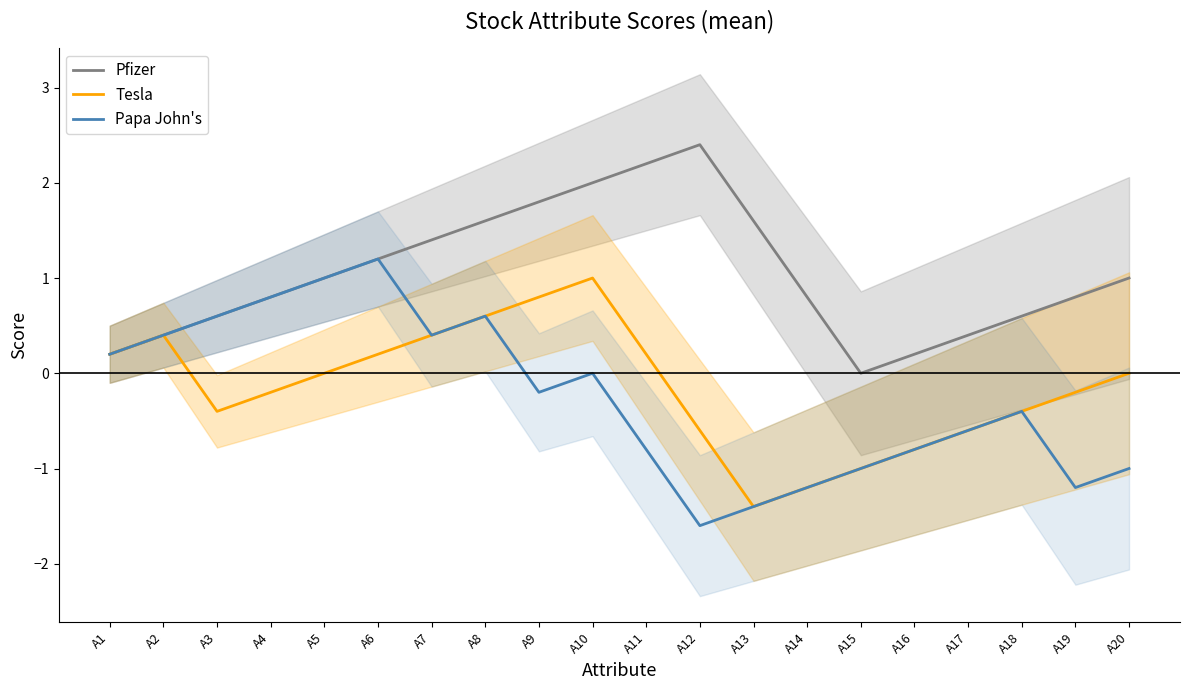

What are all the series names shown in the legend?

Pfizer, Tesla, Papa John's